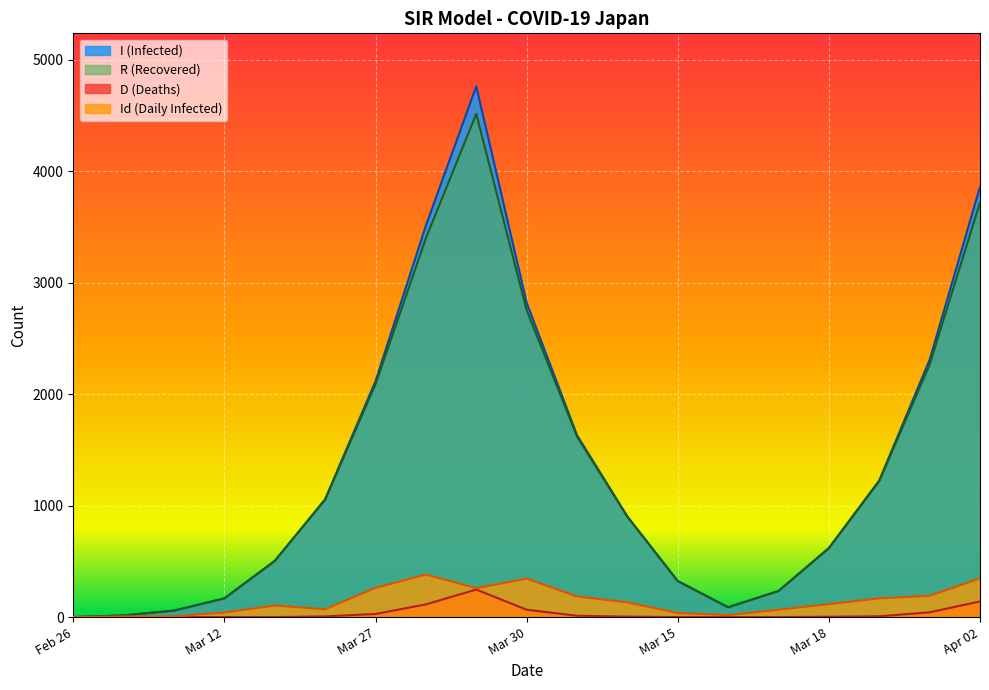

What is the maximum value shown in the chart?

4760